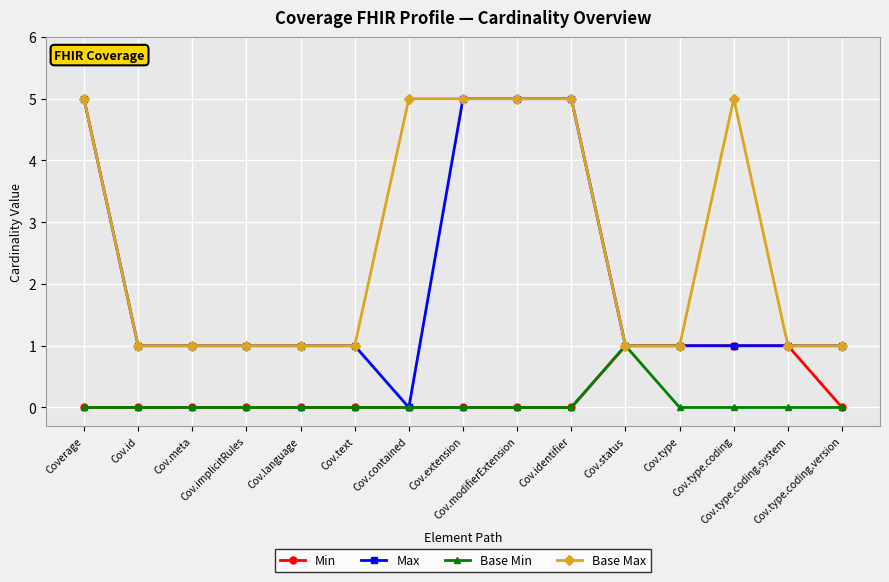

Reading left to right, transcribe all the data shown in this chart.

Min: 0	0	0	0	0	0	0	0	0	0	1	1	1	1	0
Max: 5	1	1	1	1	1	0	5	5	5	1	1	1	1	1
Base Min: 0	0	0	0	0	0	0	0	0	0	1	0	0	0	0
Base Max: 5	1	1	1	1	1	5	5	5	5	1	1	5	1	1